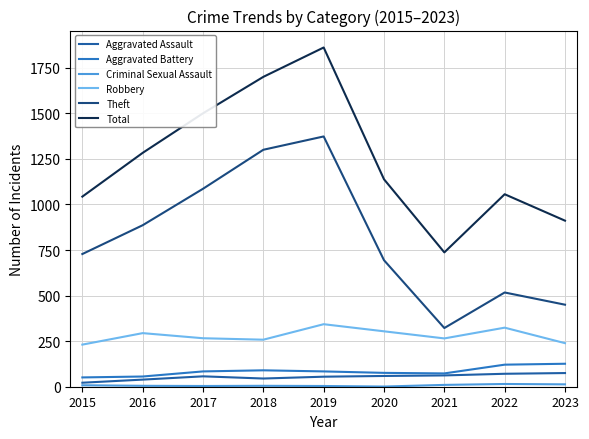

True or false: Theft and Aggravated Assault intersect in this chart.

False